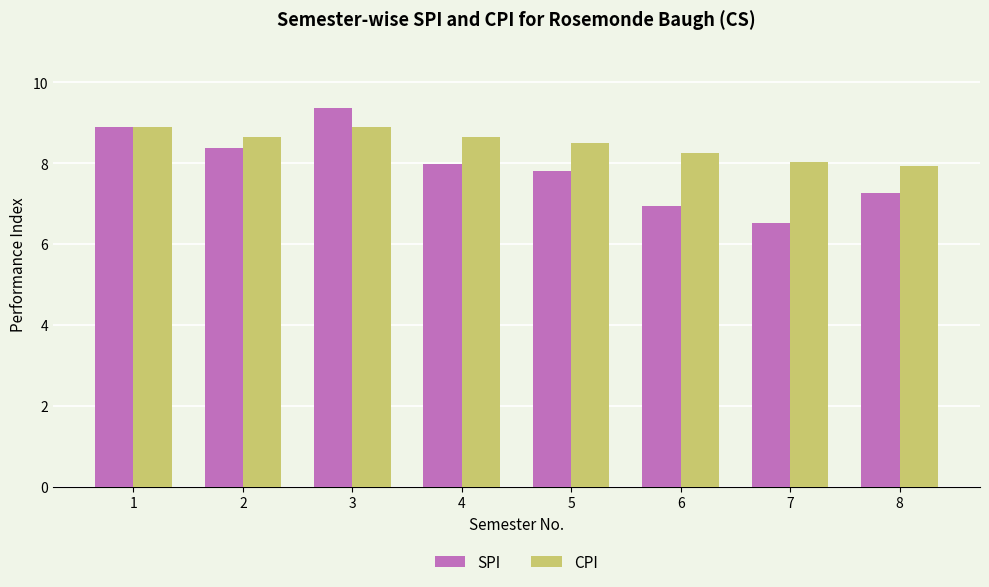

Which series changed the most between 4 and 6?

SPI